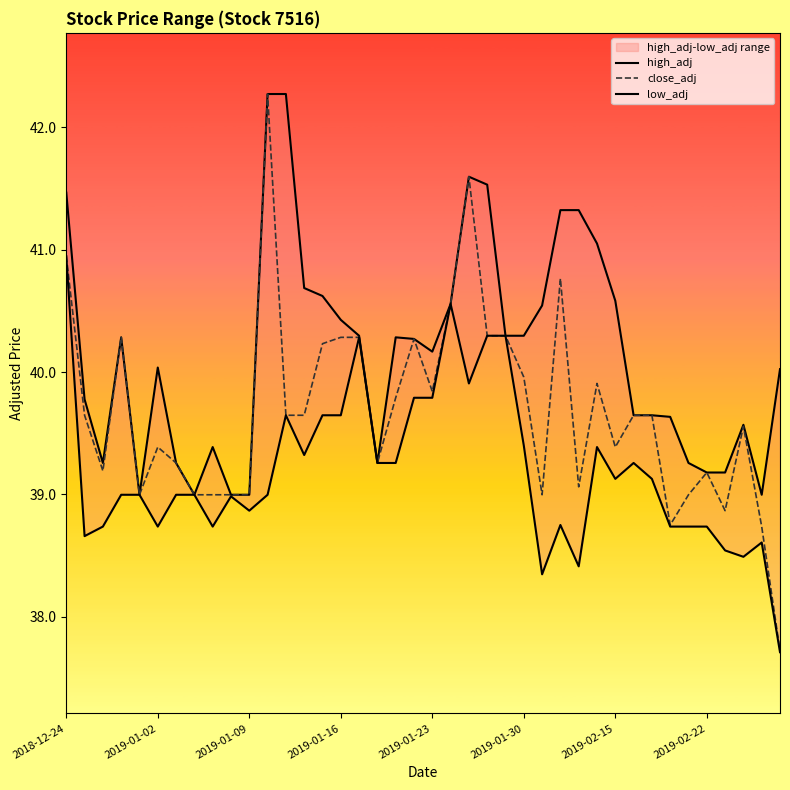

In low_adj, how many points are higher than both neighbors (excluding endpoints)?

8